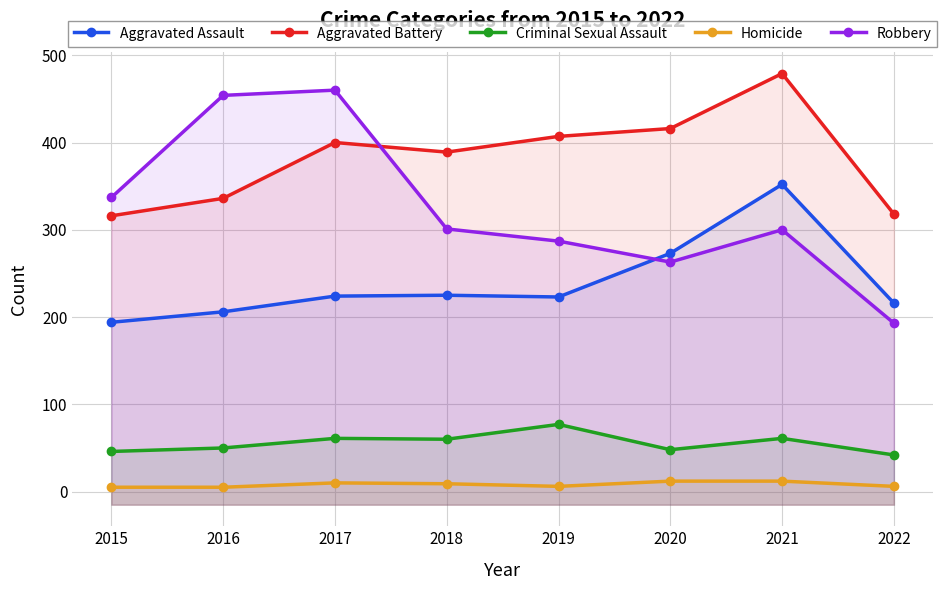

Is the value of Homicide at 2022 greater than the value of Aggravated Assault at 2016?

No